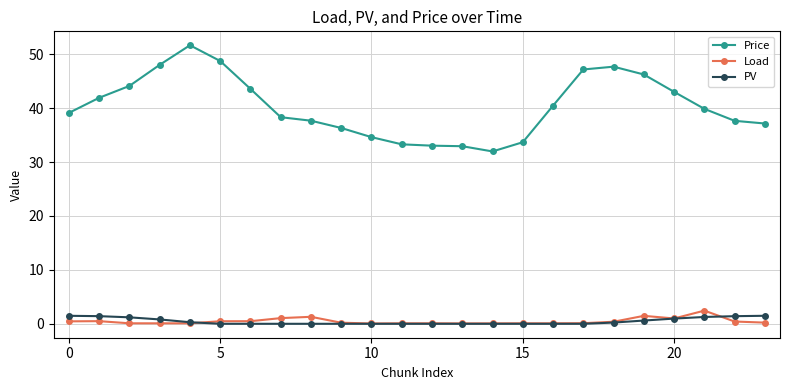

True or false: PV and Price cross at least once.

False